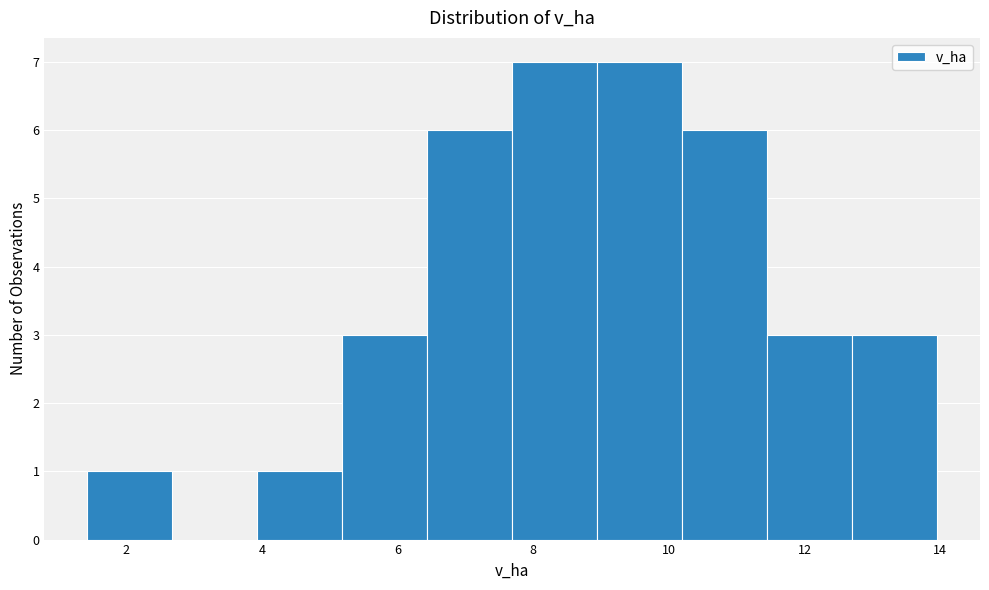

Reading left to right, list every bar in this chart as the range it spans on the x-axis followed by its height. Neither the bar edges nor the heights are printed on the chart, so give them approximately, as read against the axes.

1.4 to 2.6: 1
2.6 to 4.0: 0
4.0 to 5.2: 1
5.2 to 6.4: 3
6.4 to 7.6: 6
7.6 to 9.0: 7
9.0 to 10.2: 7
10.2 to 11.4: 6
11.4 to 12.8: 3
12.8 to 14.0: 3